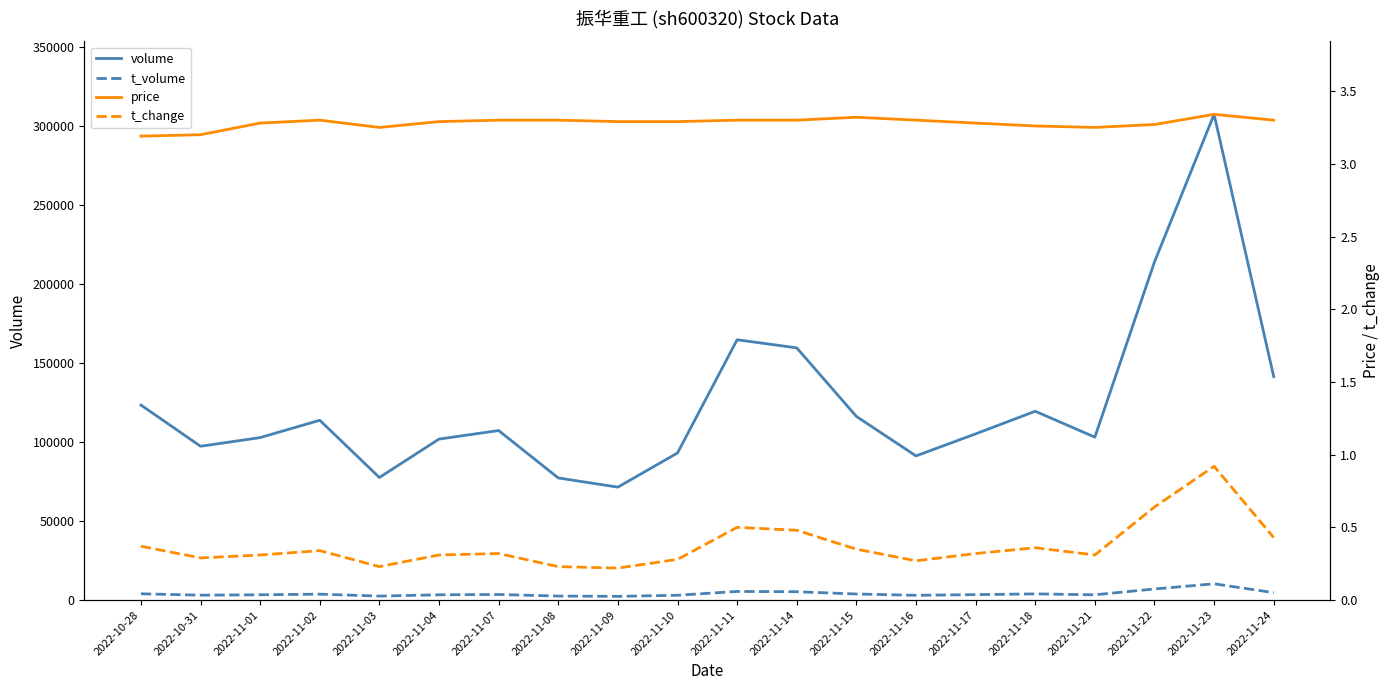

What is the difference between the t_change values at 2022-11-22 and 2022-11-16?

0.4